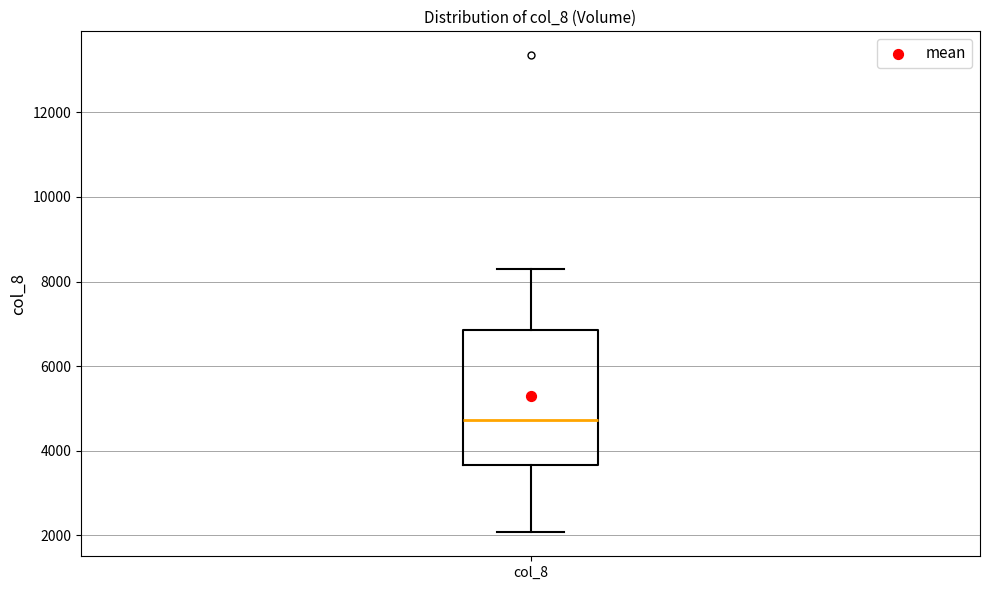

Read this box plot against the y-axis: the position of the median line, the range covered by the box, and the ends of both whiskers. The values are not printed on the chart, so give them approximately, as read against the axis.

median 4800, box 3600 to 6800, whiskers 2000 to 8400